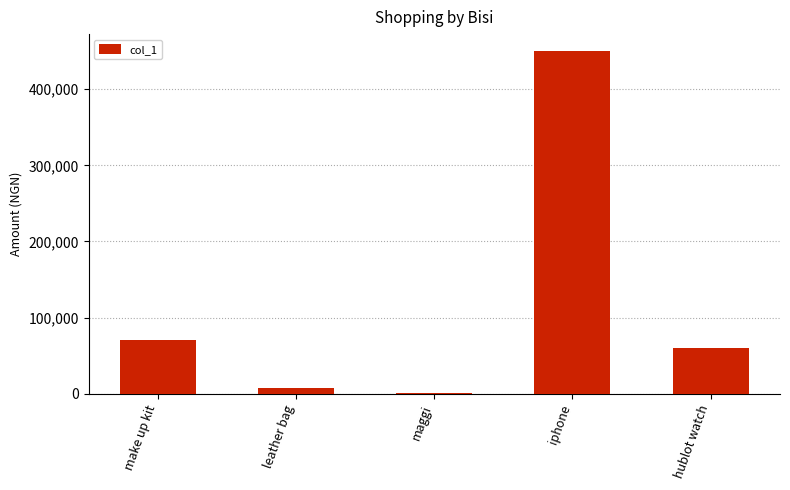

How many categories are shown in the chart?

5